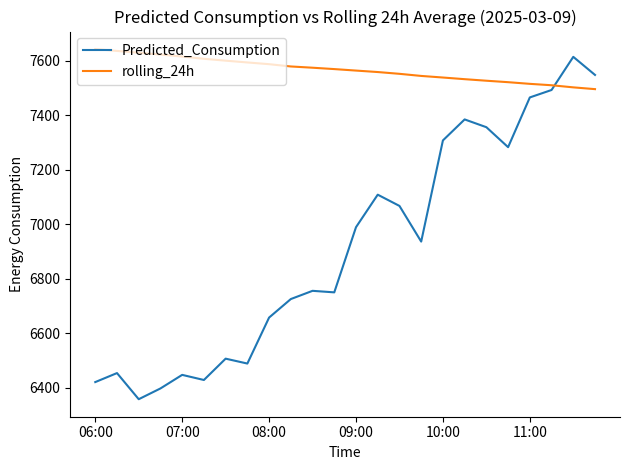

Rank the series by their average value, from lowest to highest.

Predicted_Consumption, rolling_24h